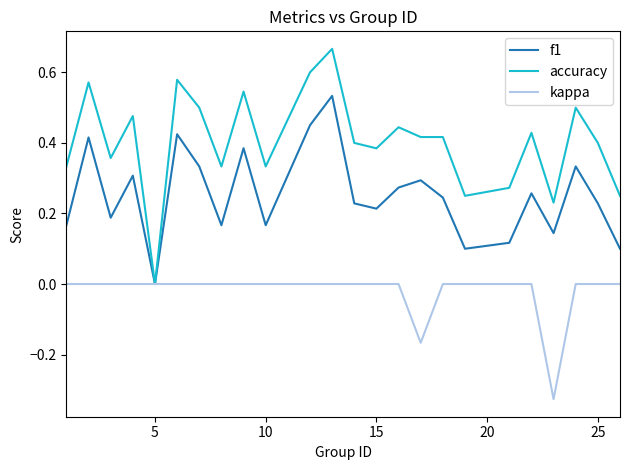

Rank the series by their maximum value, from lowest to highest.

kappa, f1, accuracy